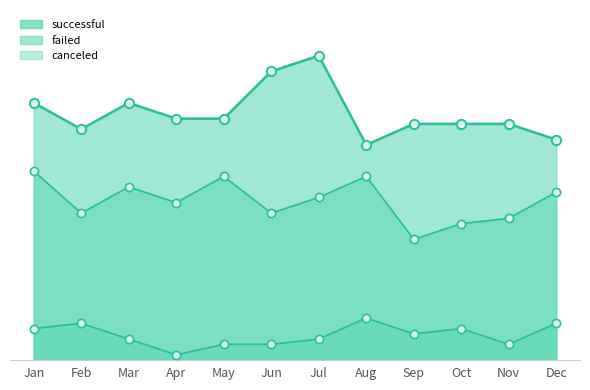

What are all the series names shown in the legend?

successful, failed, canceled